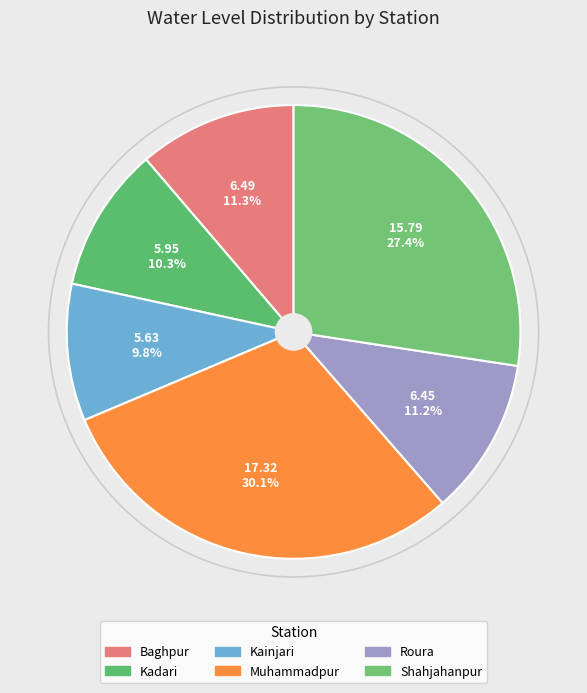

Between Shahjahanpur and Roura, which is larger?

Shahjahanpur